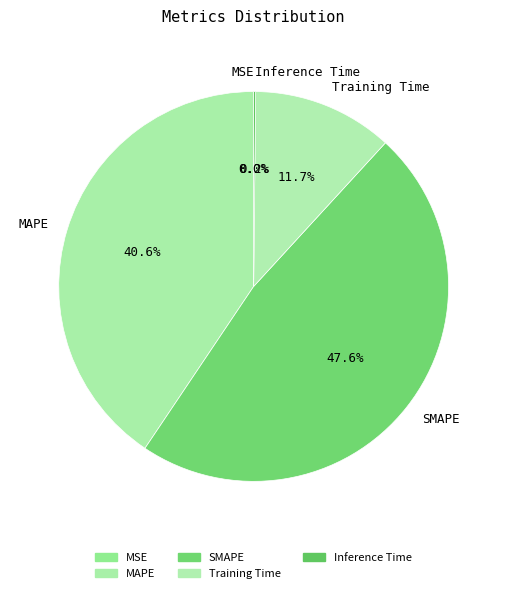

Is there a majority slice in this chart?

No